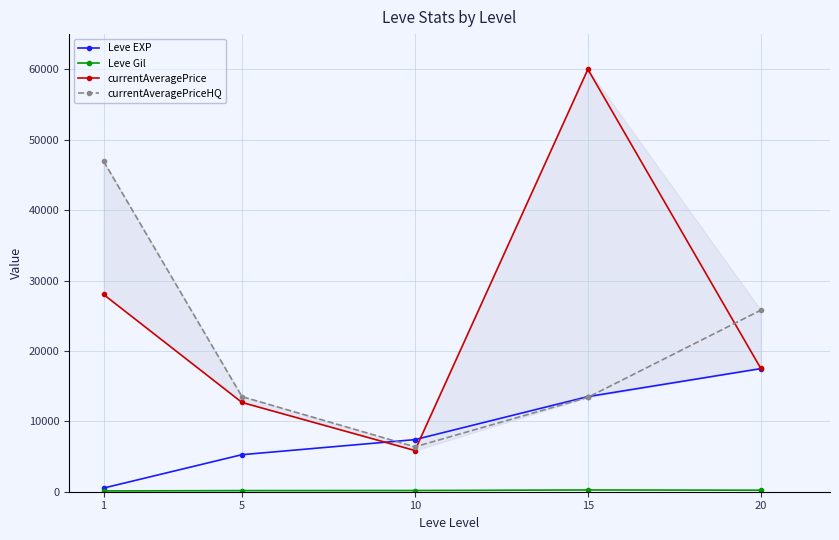

Between 5 and 1, which is larger?

5